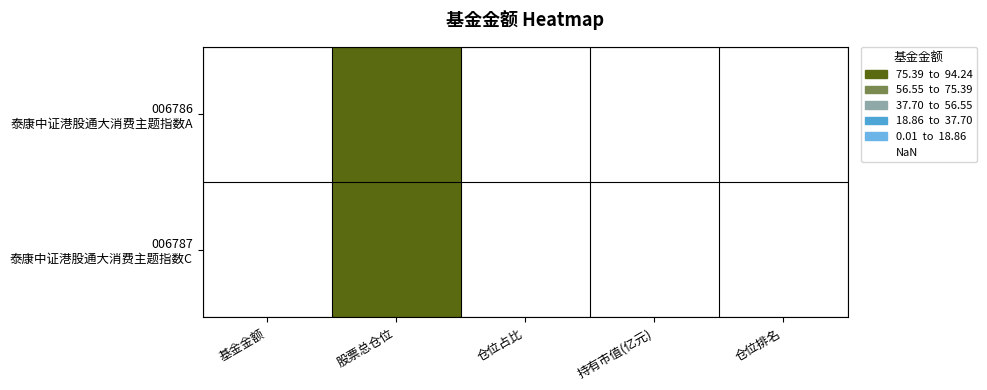

Rank the series by their maximum value, from highest to lowest.

006786 泰康中证港股通大消费主题指数A, 006787 泰康中证港股通大消费主题指数C